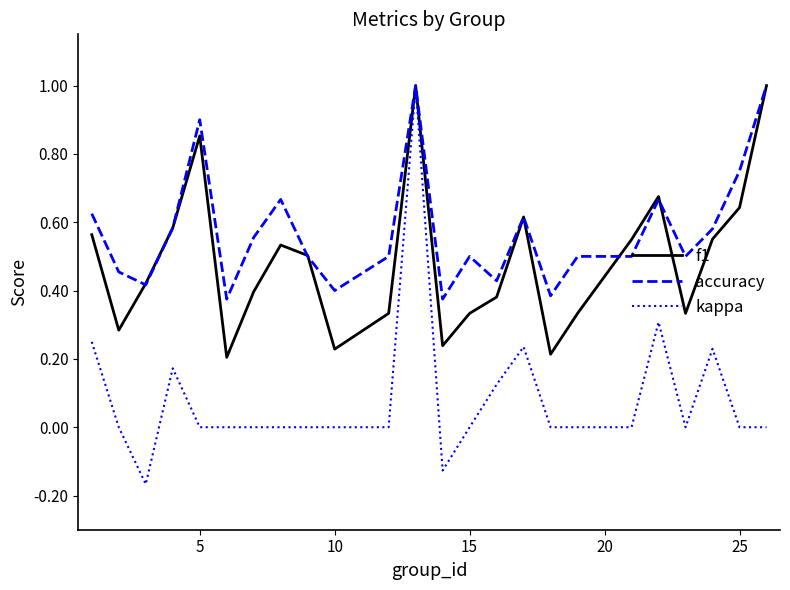

Which series has the largest range (max minus min)?

kappa